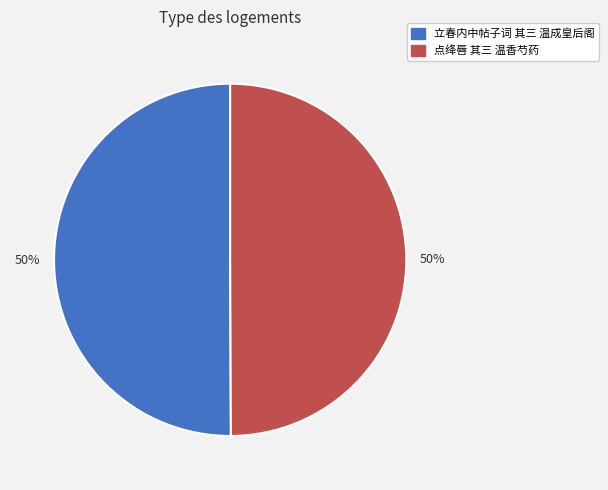

Is the sum of 立春内中帖子词 其三 温成皇后阁 and 点绛唇 其三 温香芍药 greater than half?

Yes